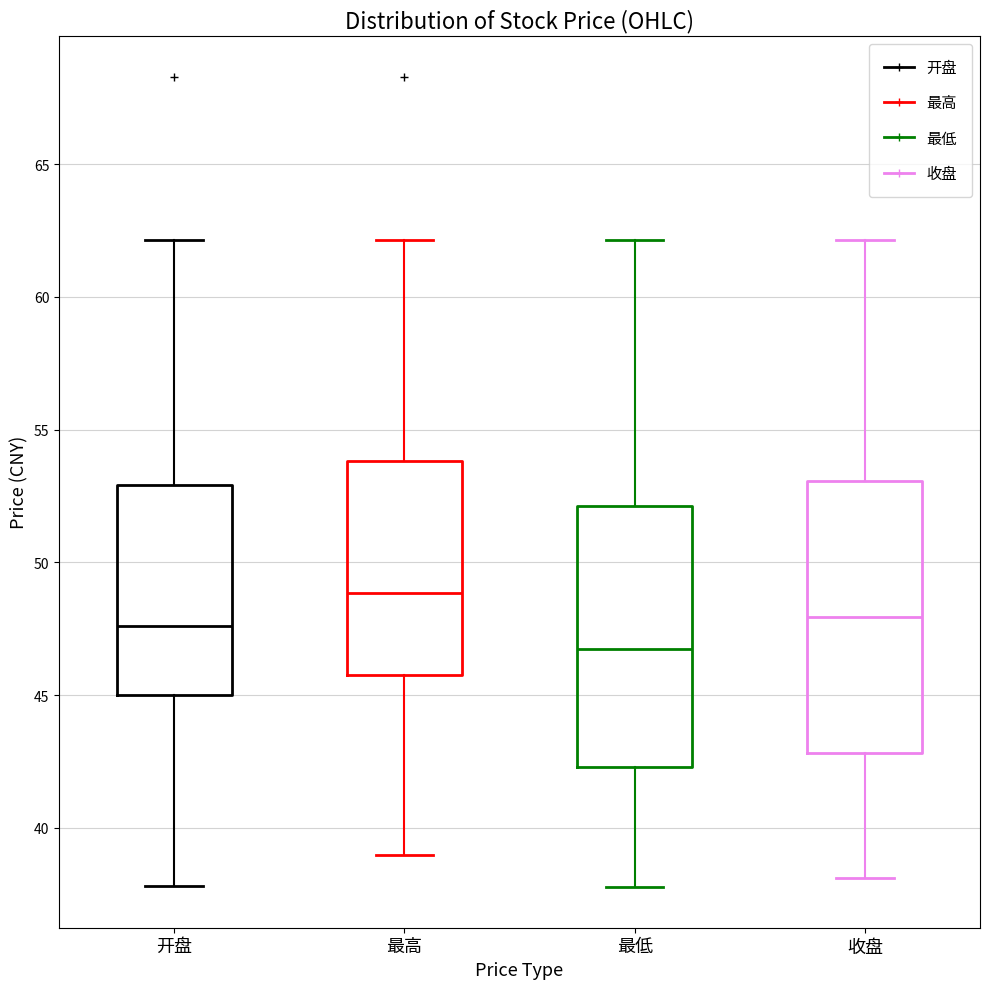

Where is the lower edge of the box for 开盘 on the y-axis? The values are not printed on the chart, so give them approximately, as read against the axis.

45.0